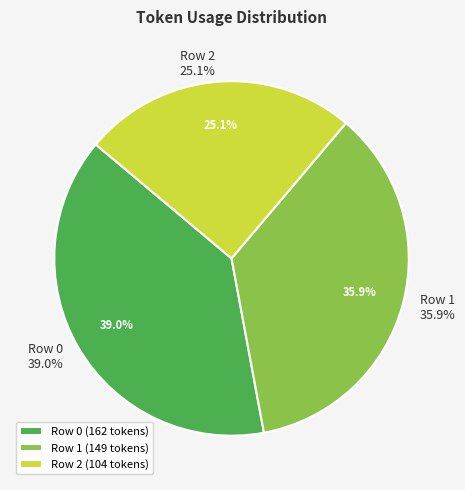

Is 0 the majority of the pie?

No